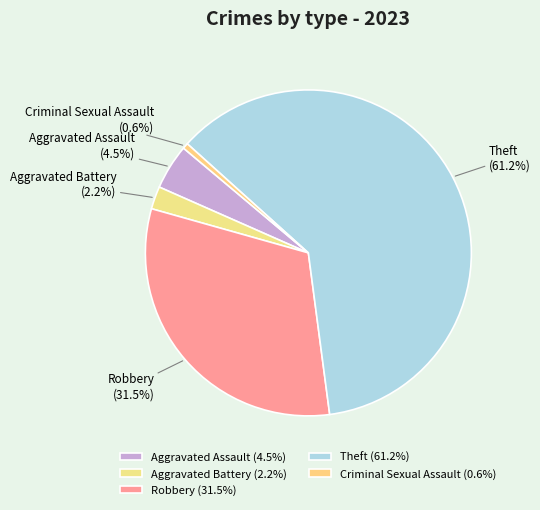

Does any single category account for the majority?

Yes